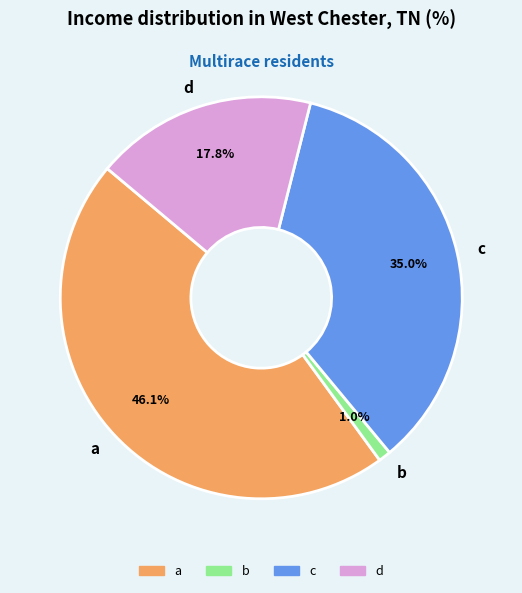

What percentage is the a slice, to the nearest percent?

46%